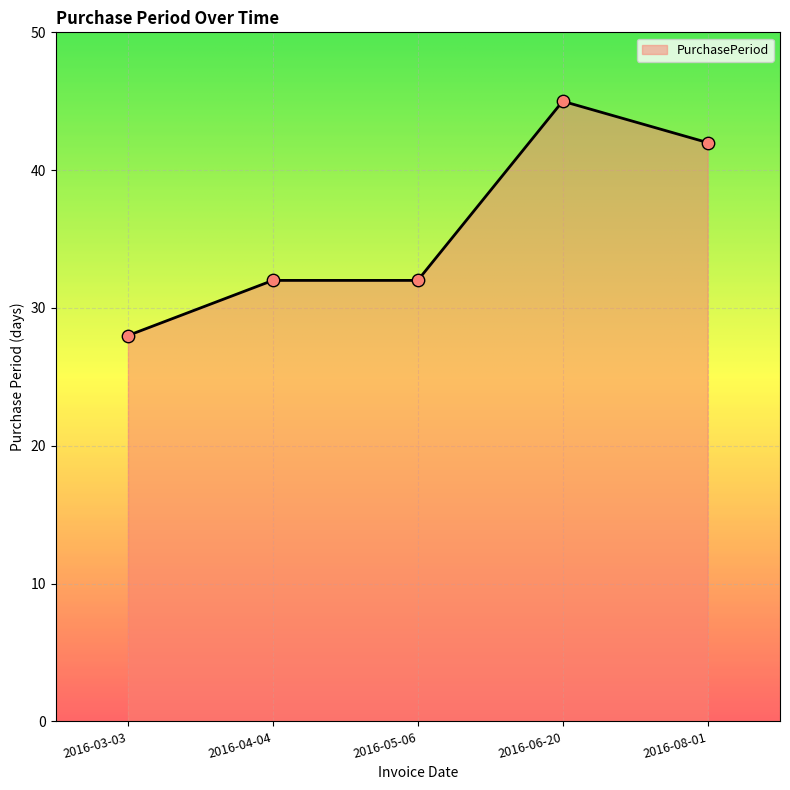

Approximately how many times larger is the value at 2016-04-04 compared to 2016-08-01?

0.8